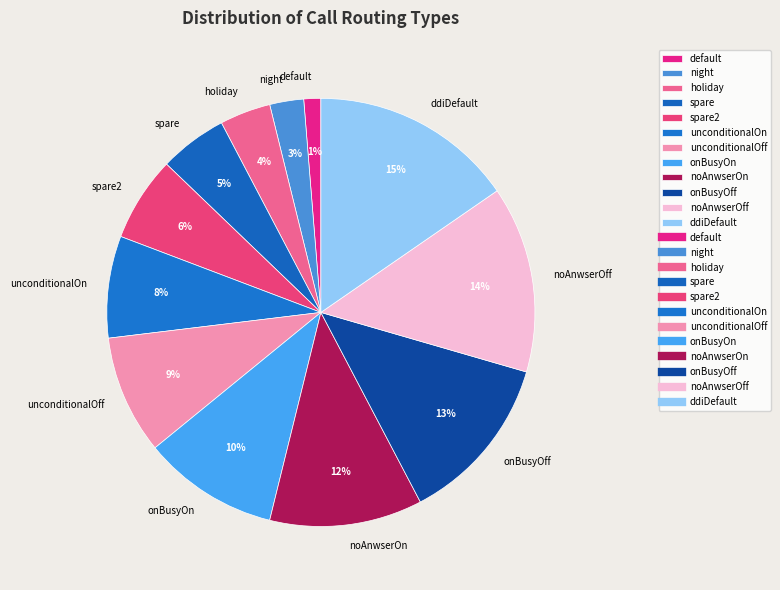

How many segments does this pie chart have?

12